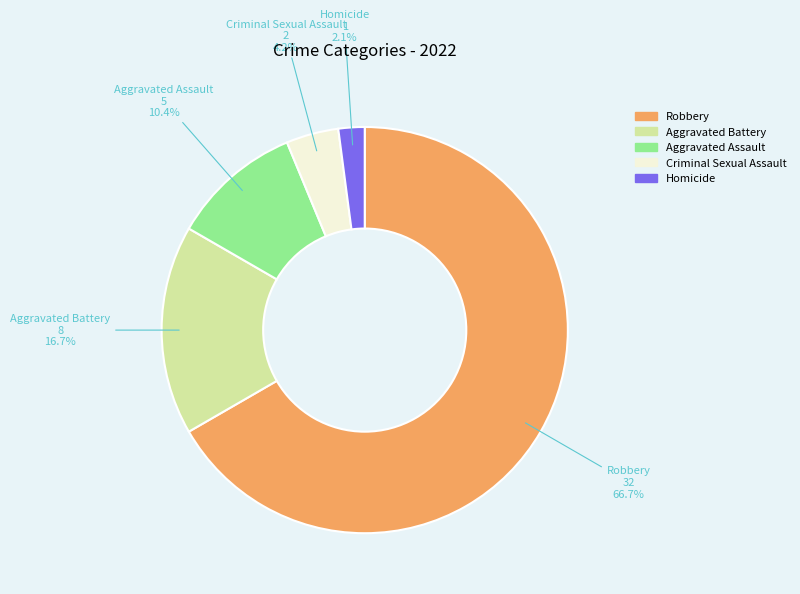

Approximately how many times larger is the value at Criminal Sexual Assault compared to Homicide?

2.0